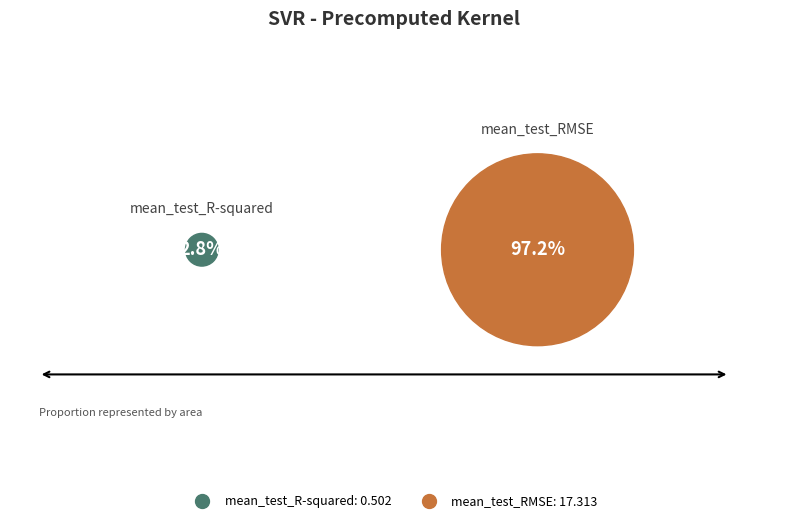

To the nearest percent, what percentage of the pie is mean_test_RMSE?

97%